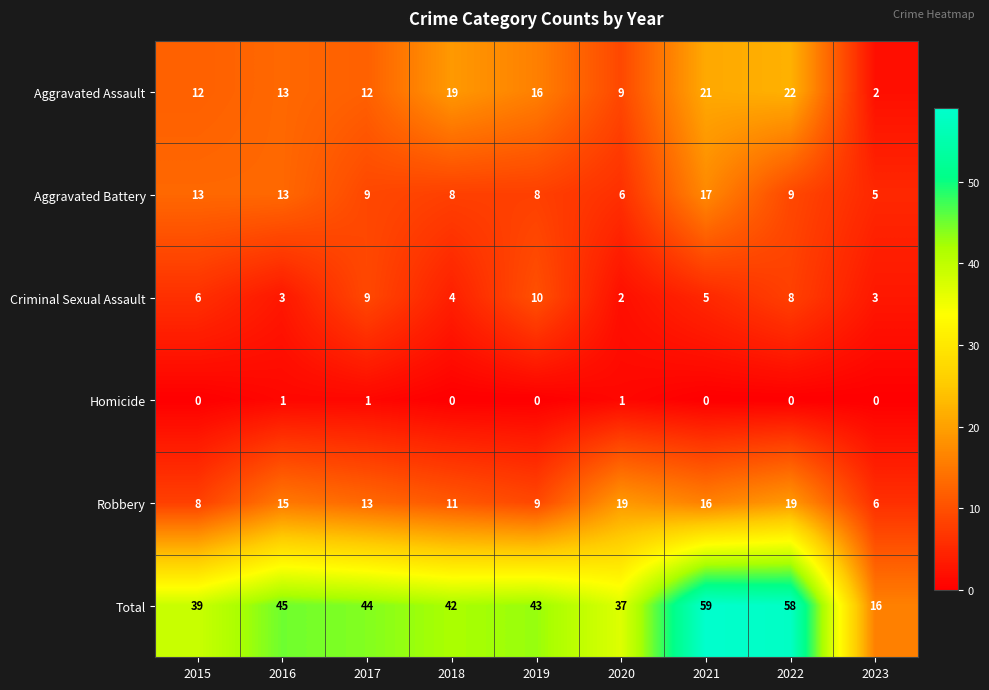

What is the difference between the maximum and minimum values in the Criminal Sexual Assault series?

8